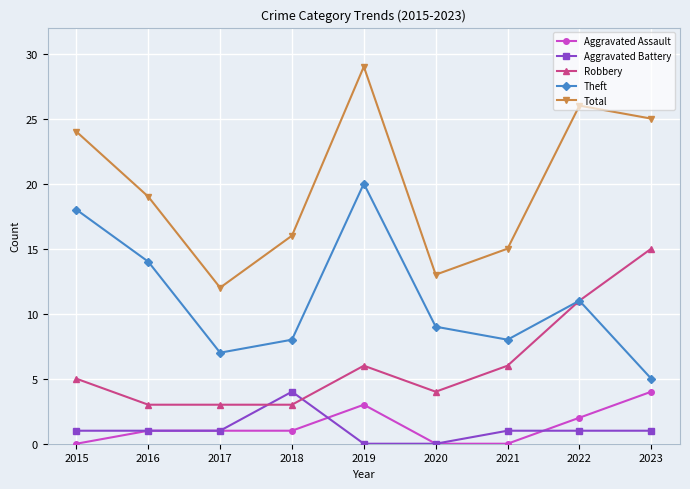

What is the value of the Aggravated Battery point at the 4th from the left?

4